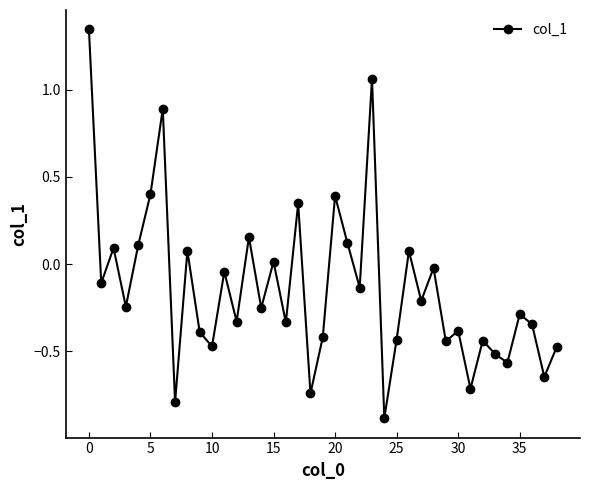

True or false: there are more than 2 points higher than both neighbors.

True